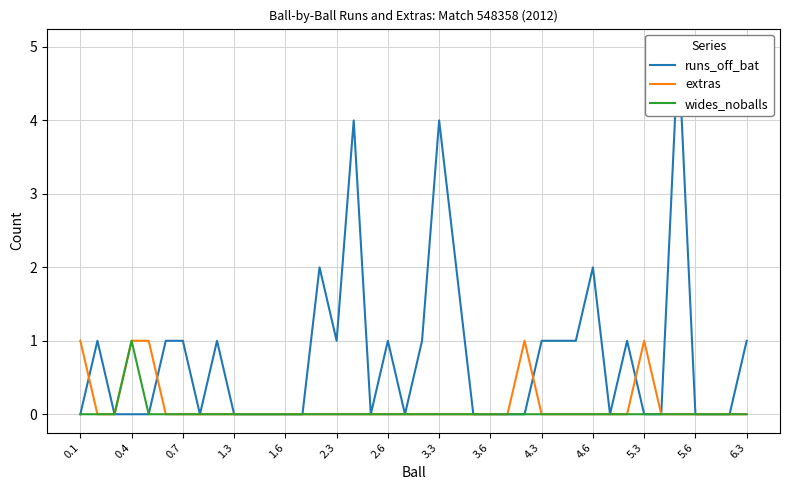

What is the total value across all series at 2.6?

1